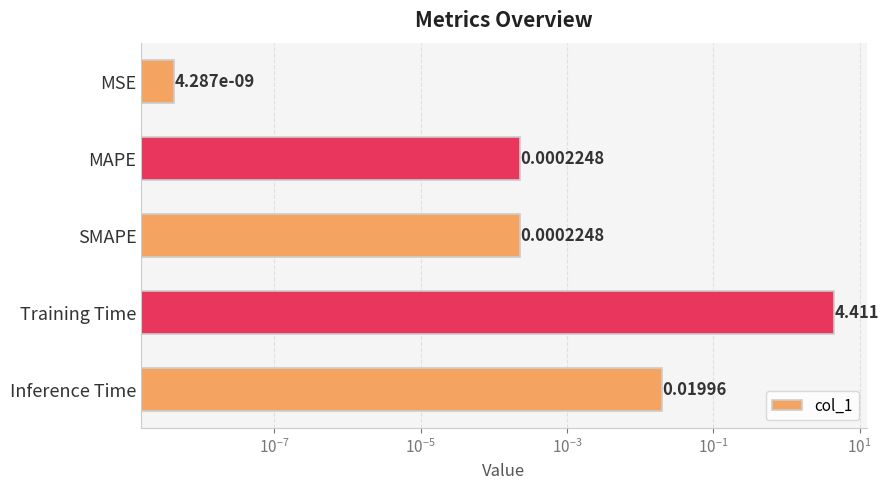

Are the bars horizontal?

Yes